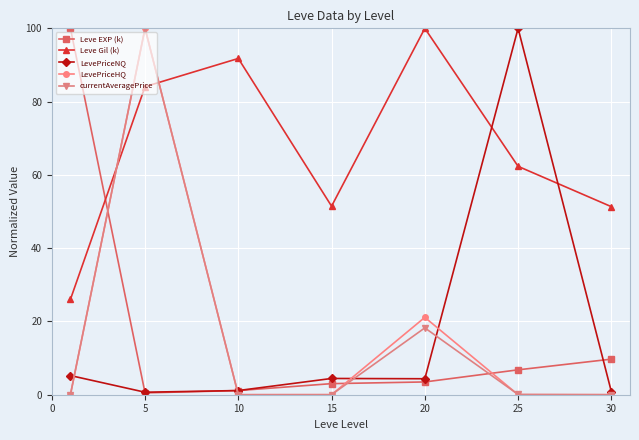

What is the greatest value displayed?

100.0